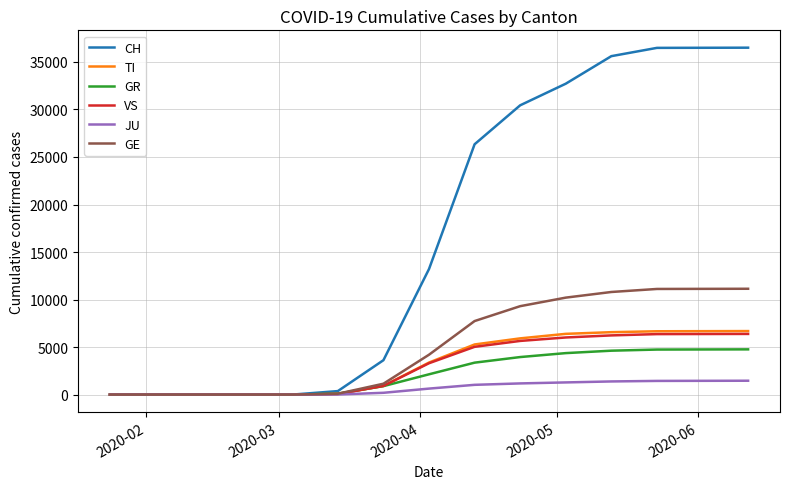

What is the average value of the GR series?

2246